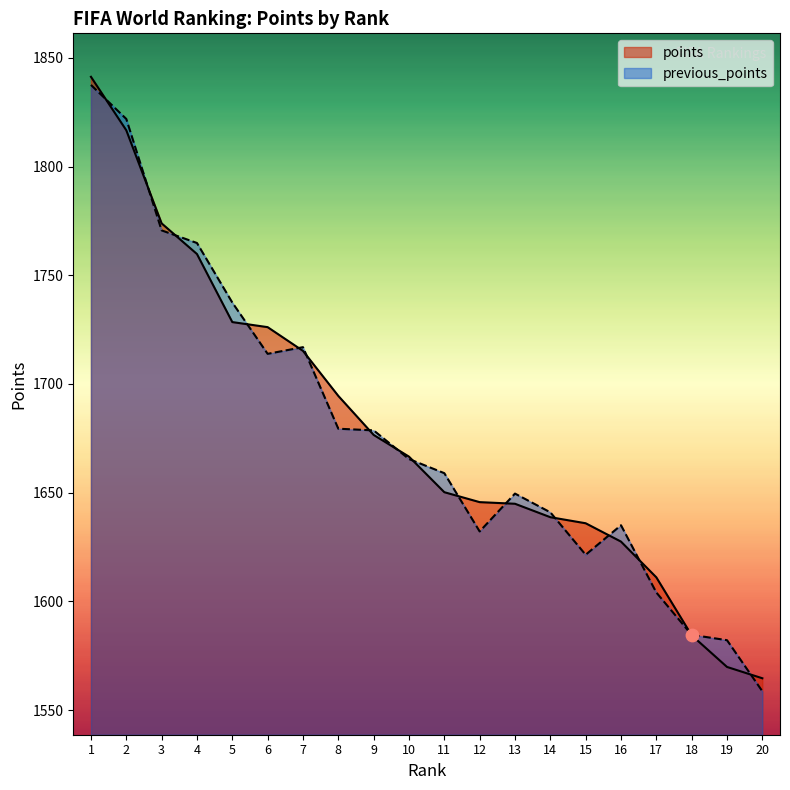

What are all the series names shown in the legend?

points, previous_points